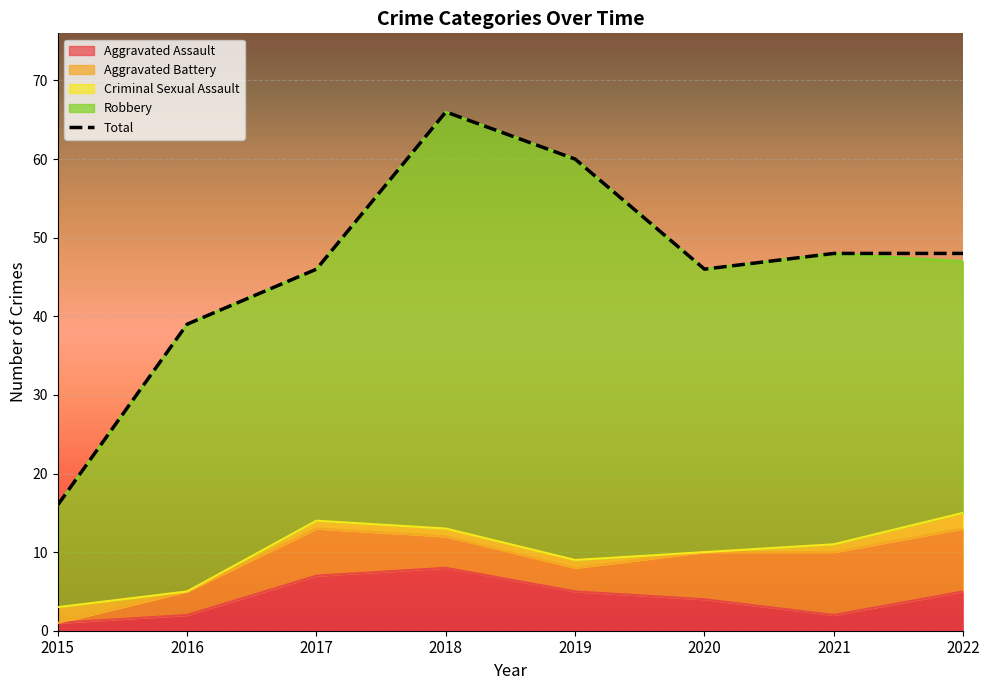

At which category does the chart reach its peak across all series?

2018